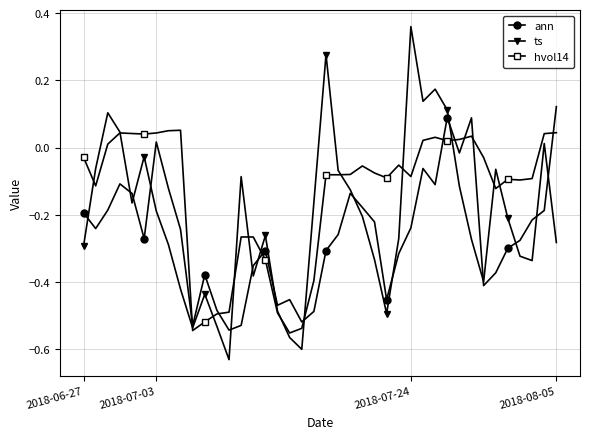

Rank the series by their maximum value, from lowest to highest.

hvol14, ann, ts